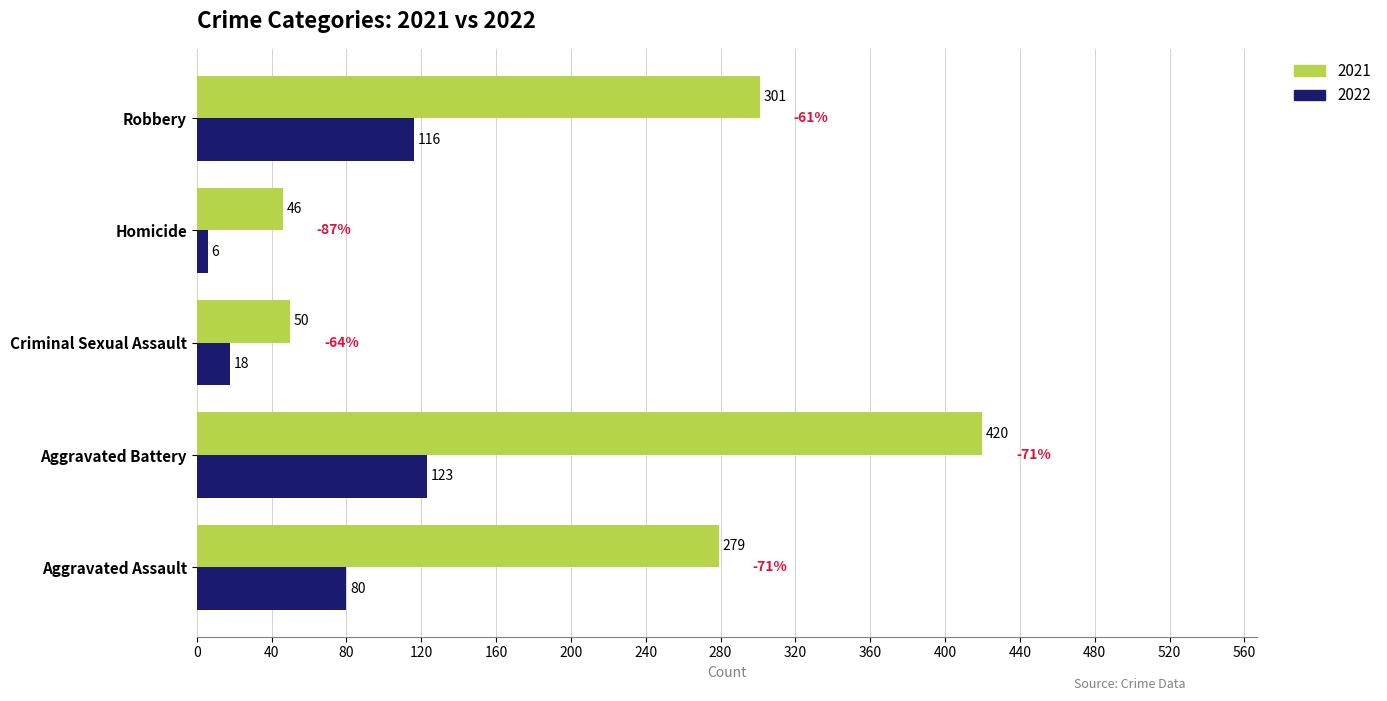

True or false: 2021 has a value of 279 at Aggravated Assault.

True